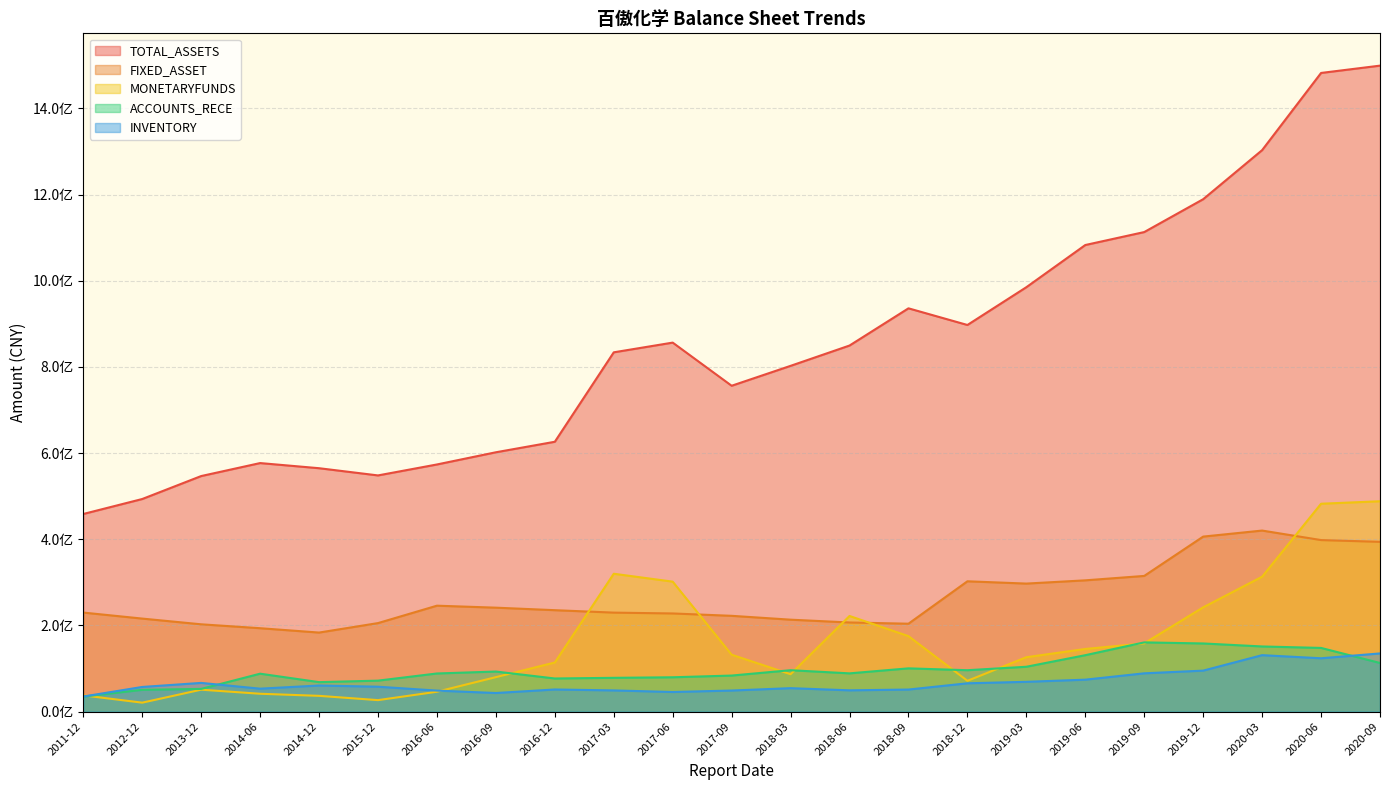

True or false: INVENTORY and TOTAL_ASSETS intersect in this chart.

False